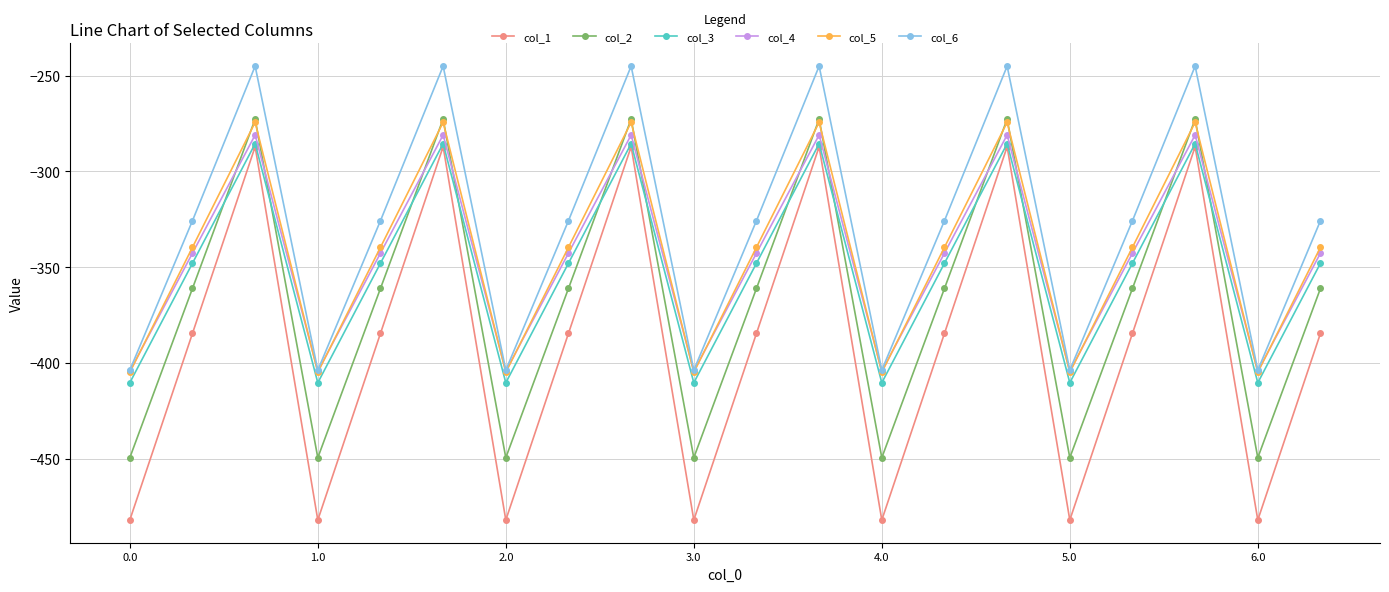

Which series has the largest range (max minus min)?

col_1